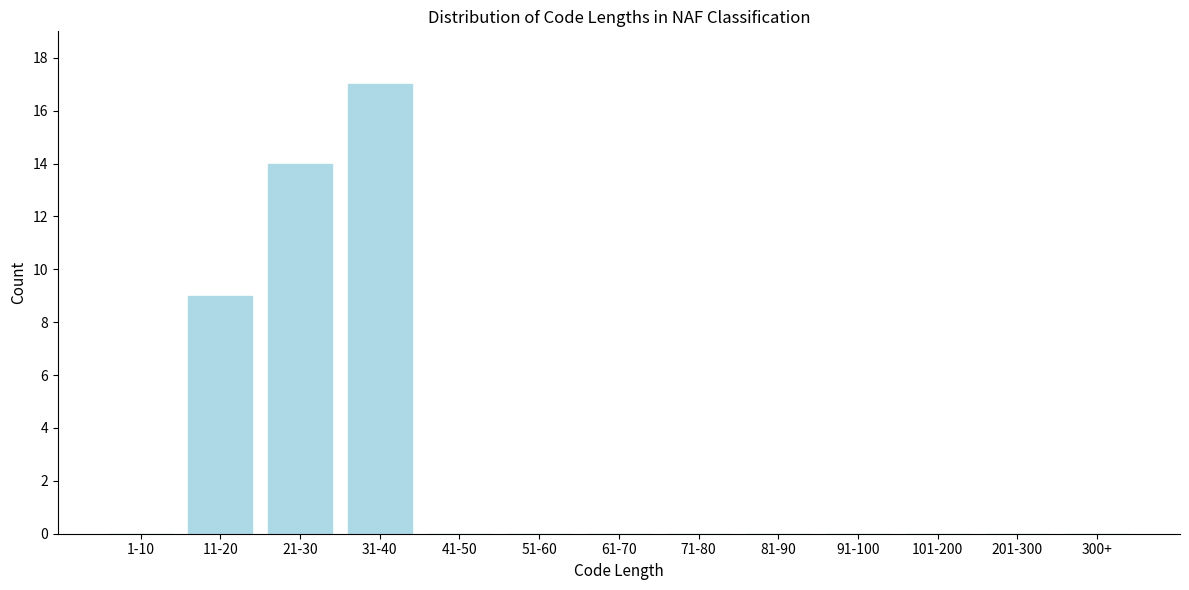

Reading left to right, list all the values displayed in this chart.

1-10=0	11-20=9	21-30=14	31-40=17	41-50=0	51-60=0	61-70=0	71-80=0	81-90=0	91-100=0	101-200=0	201-300=0	300+=0